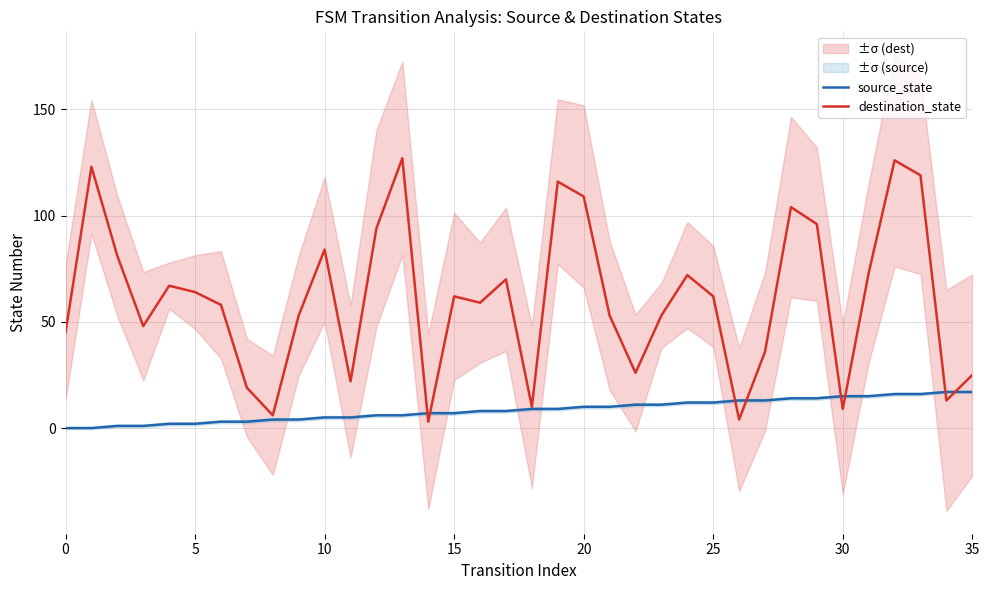

At which category is the sum across all series the highest?

32